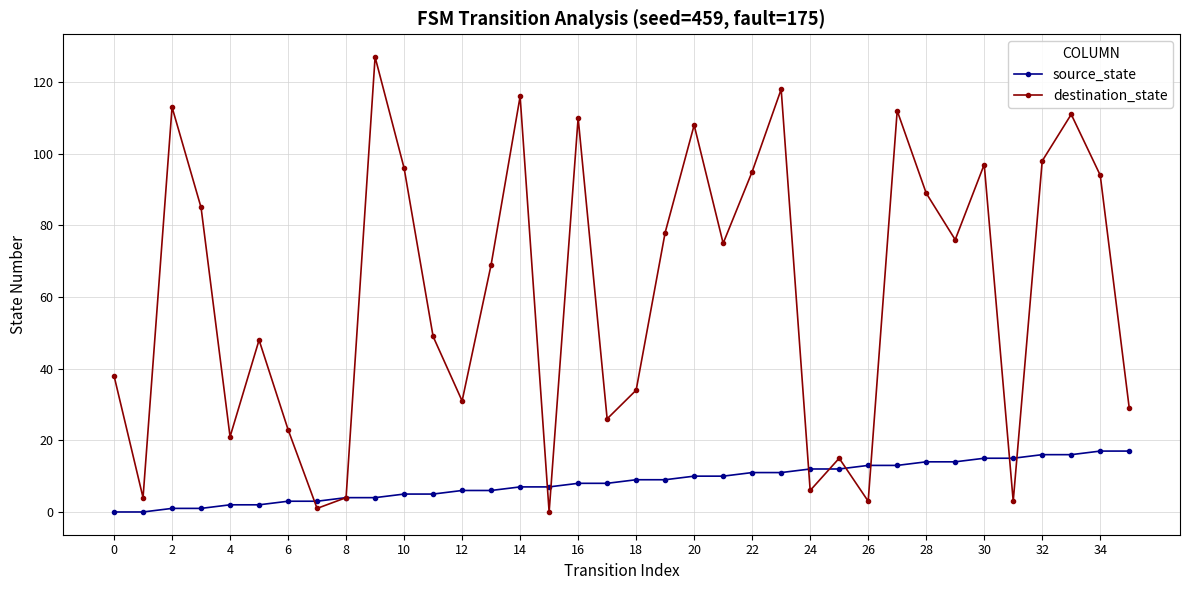

How many lines are shown in the chart?

2